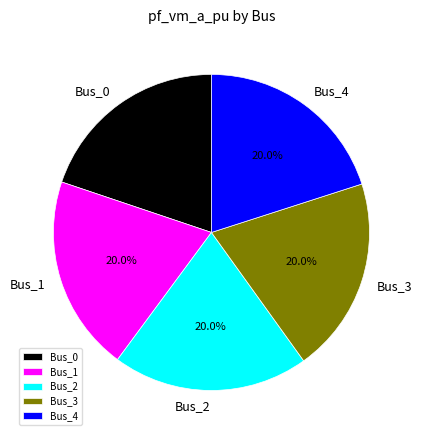

What is the ratio of the value at Bus_2 to the value at Bus_1?

1.0